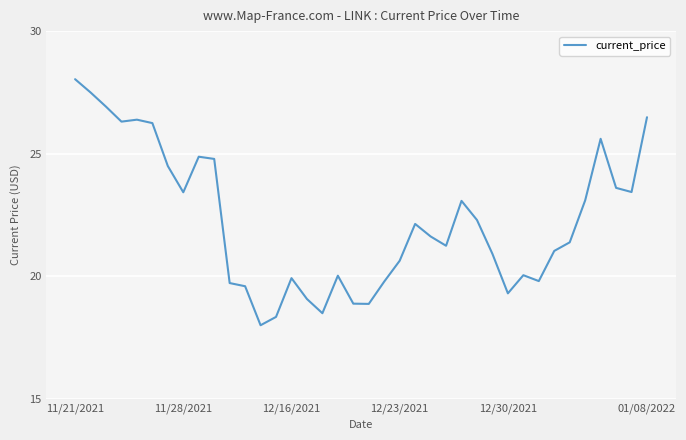

What is the greatest value displayed?

28.0